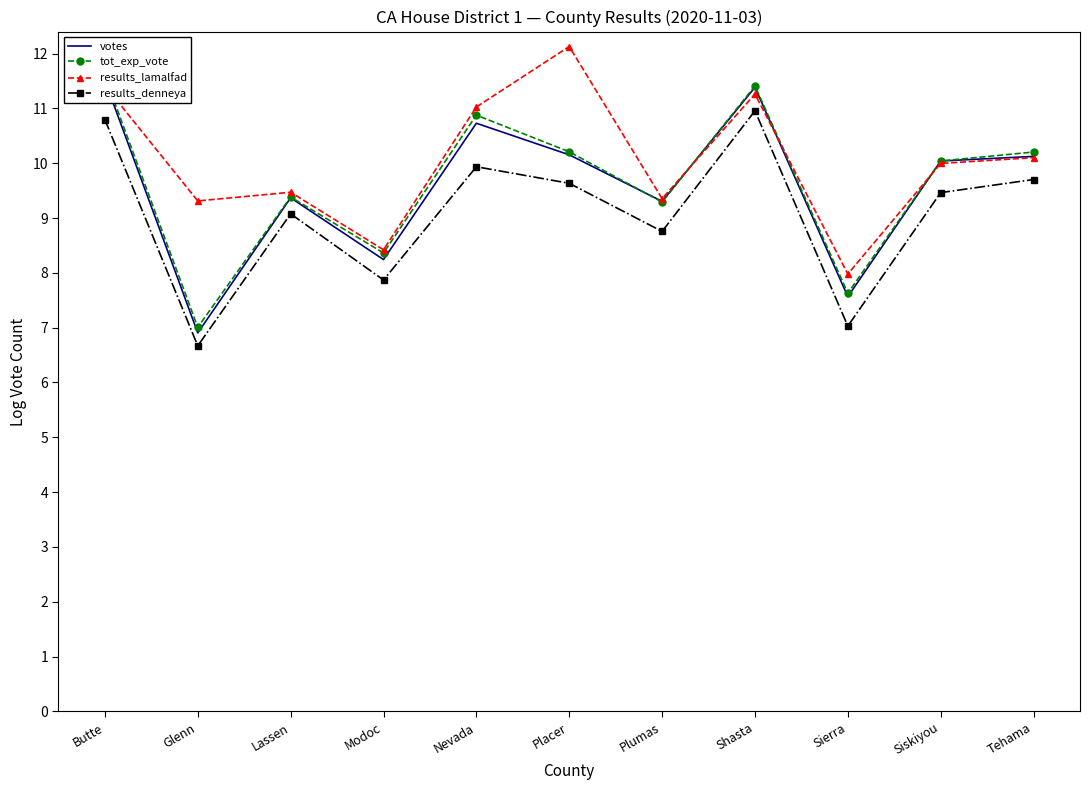

How many interior local valleys does the votes series have?

4